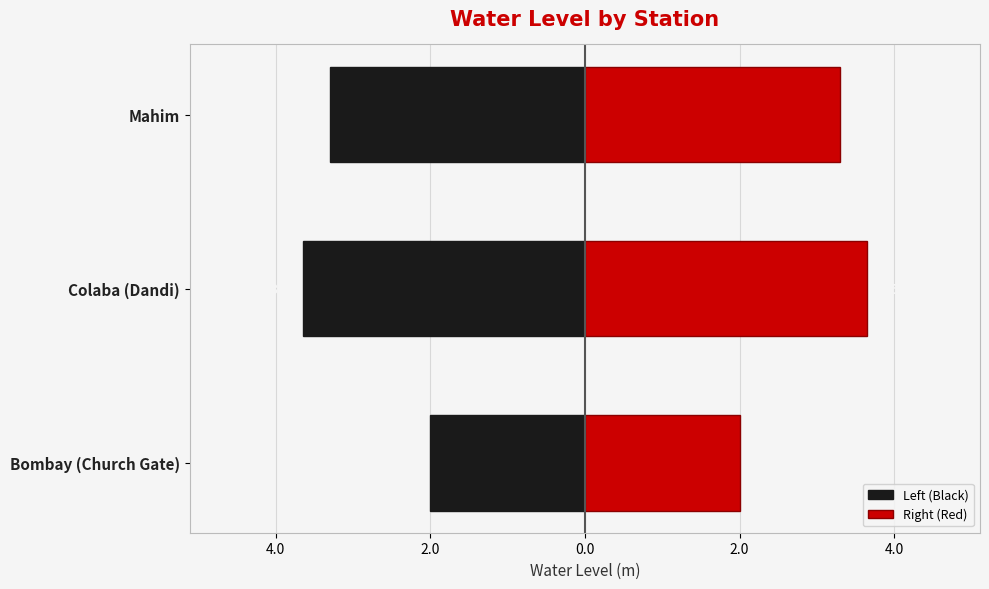

What is the greatest value displayed?

3.6